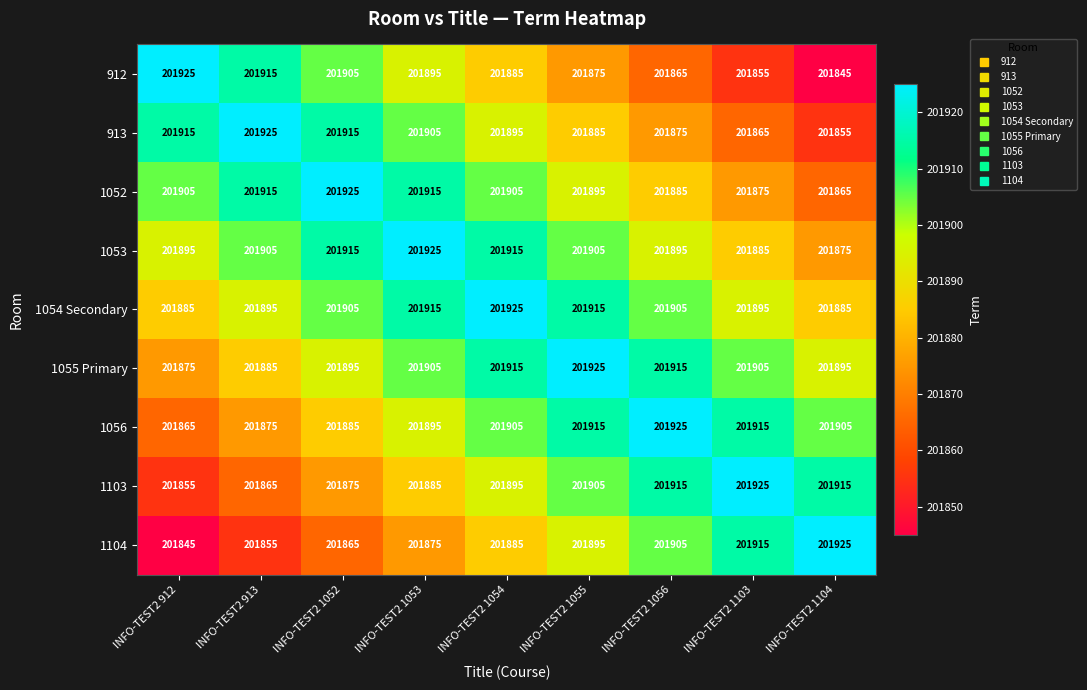

What is the difference between the highest and lowest values at INFO-TEST2 1054?

40